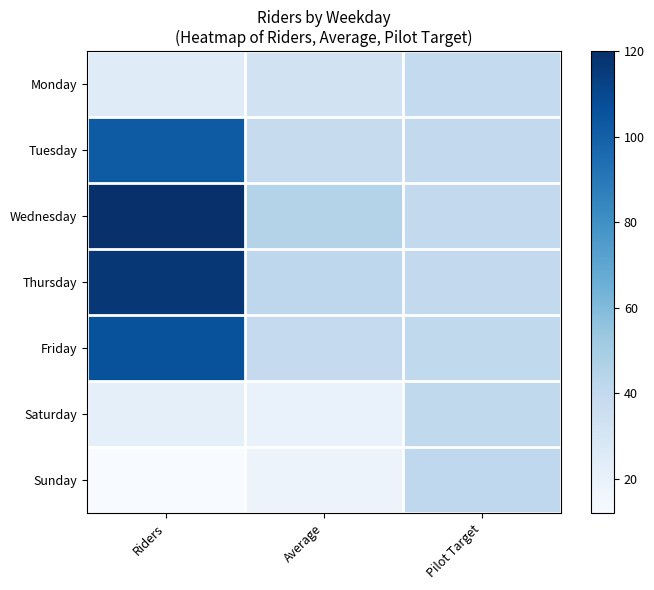

Reading right to left, list all the values displayed in this chart.

Monday: Pilot Target=39.7	Average=32.7	Riders=25.0
Tuesday: Pilot Target=39.9	Average=38.5	Riders=102.0
Wednesday: Pilot Target=40.1	Average=45.0	Riders=120.0
Thursday: Pilot Target=40.2	Average=41.8	Riders=117.0
Friday: Pilot Target=40.4	Average=39.1	Riders=106.0
Saturday: Pilot Target=40.5	Average=19.3	Riders=22.0
Sunday: Pilot Target=40.7	Average=18.2	Riders=12.0